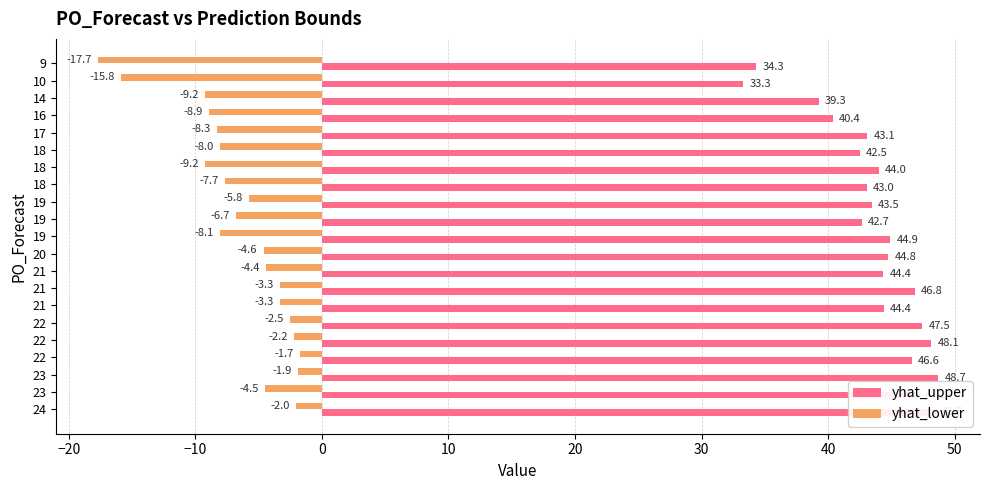

How many values in the yhat_lower series are below -5?

11